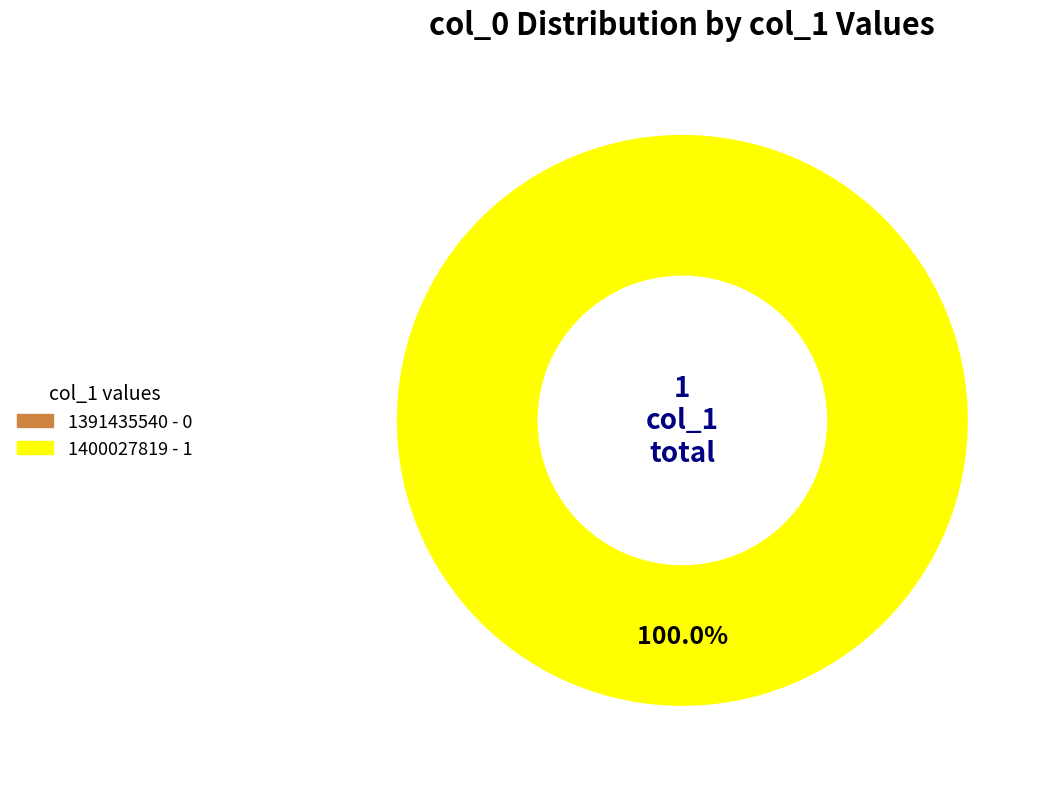

The 1400027819 slice represents 100% of the pie. True or false?

True